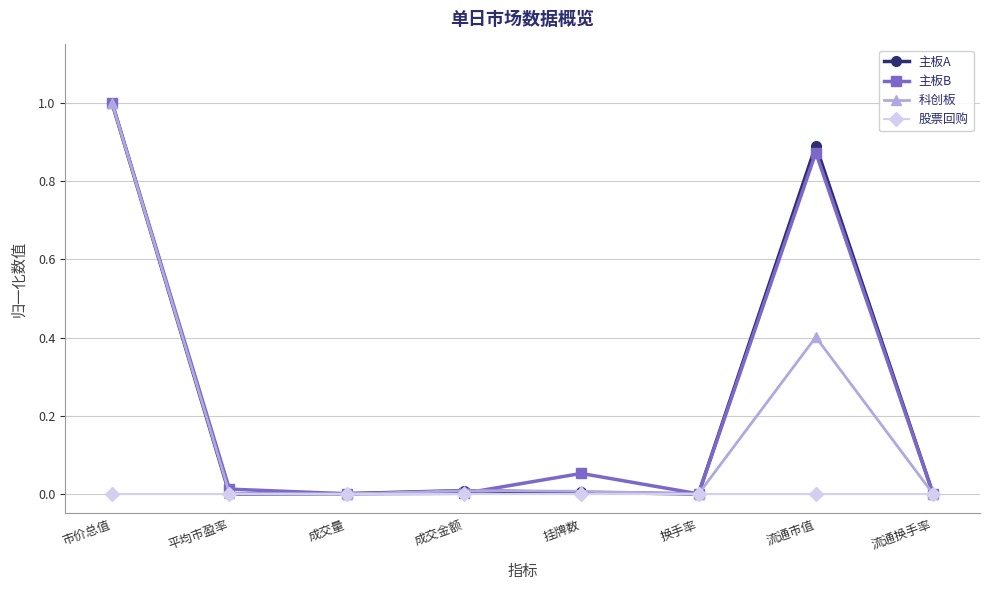

How many data points does each series have?

8